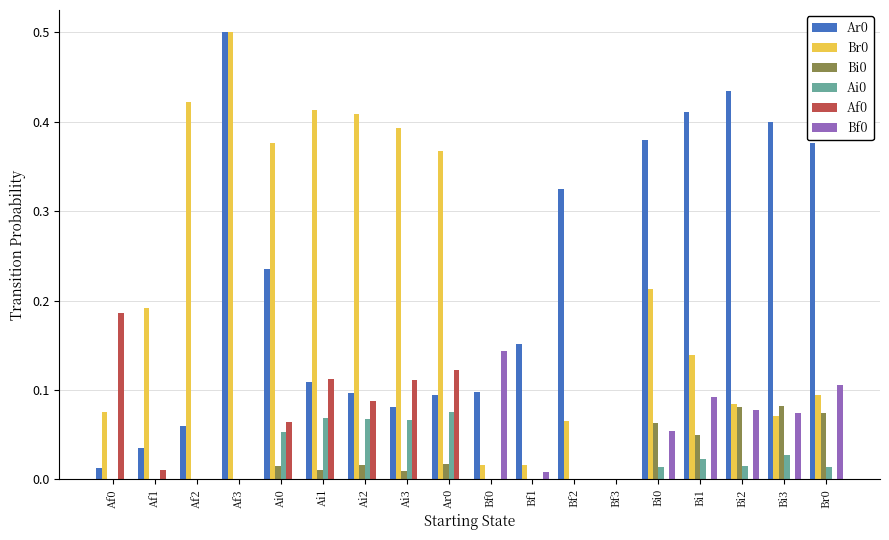

What is the greatest value displayed?

0.5